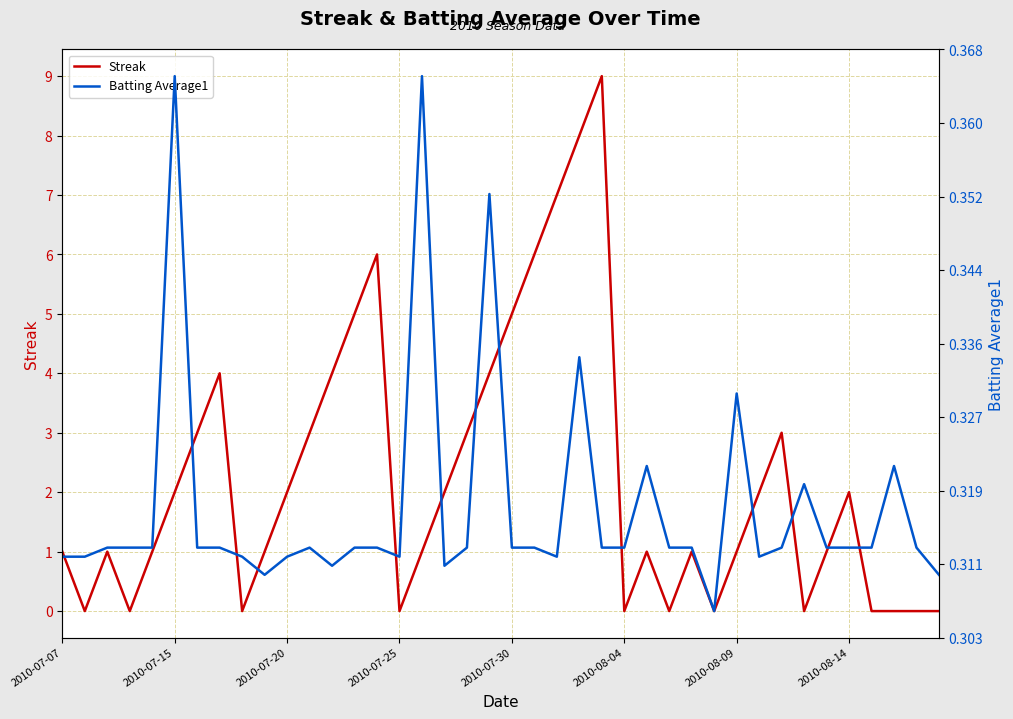

What is the maximum value for Streak?

9